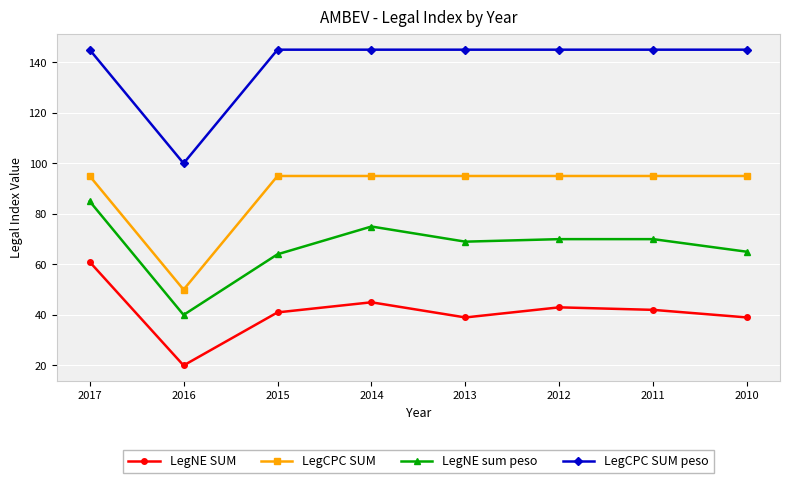

True or false: LegCPC SUM and LegCPC SUM peso intersect in this chart.

False